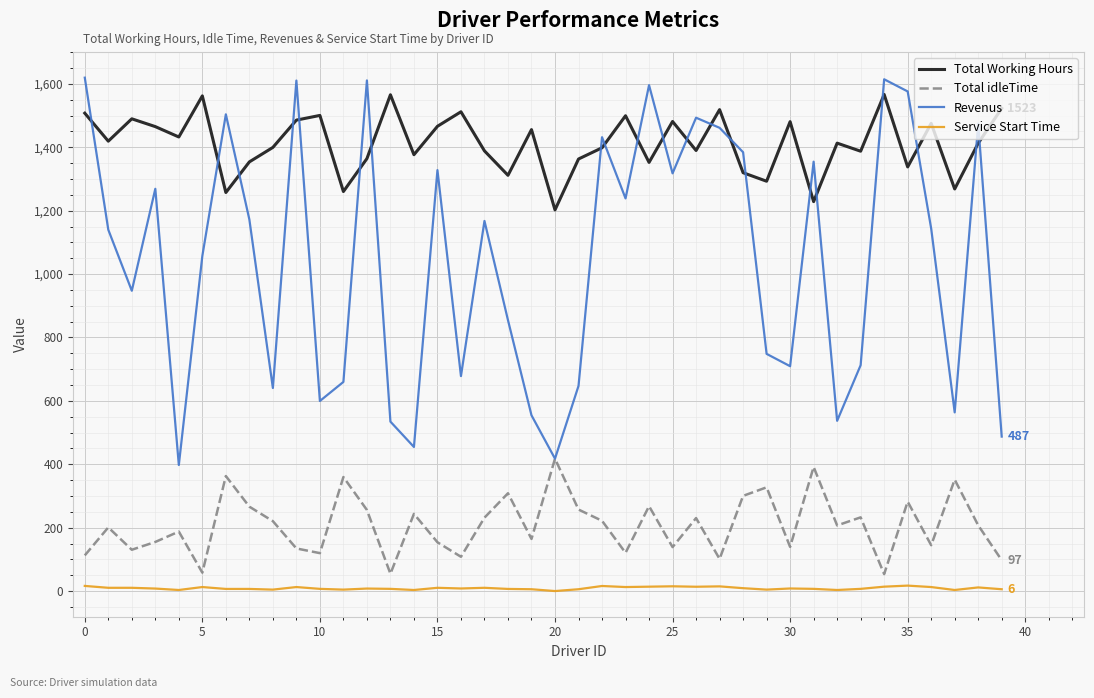

True or false: Total Working Hours and Service Start Time cross at least once.

False